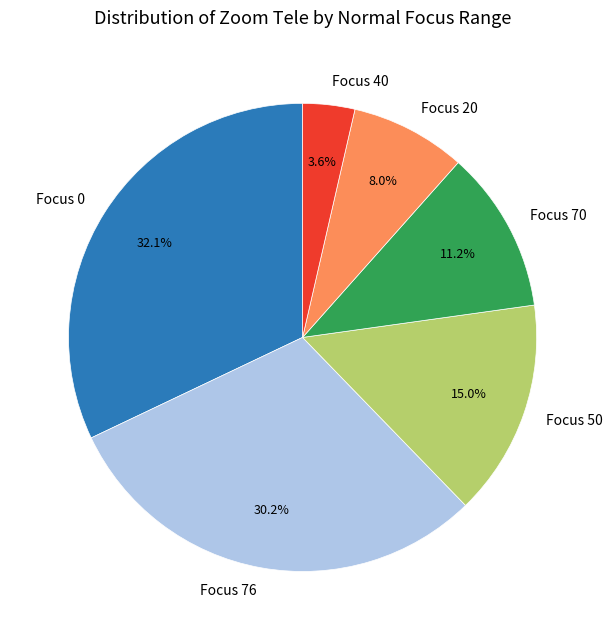

Is there a majority slice in this chart?

No